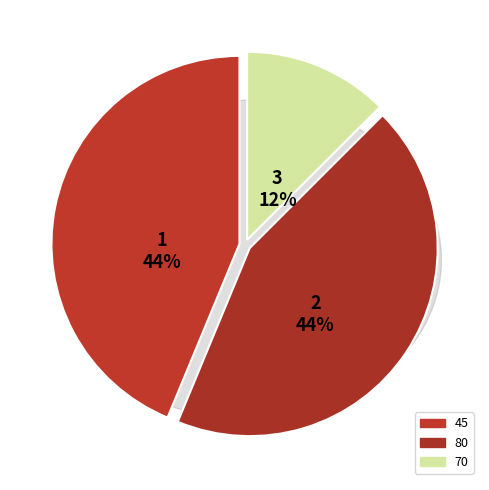

What percentage is the 80 slice, to the nearest percent?

44%